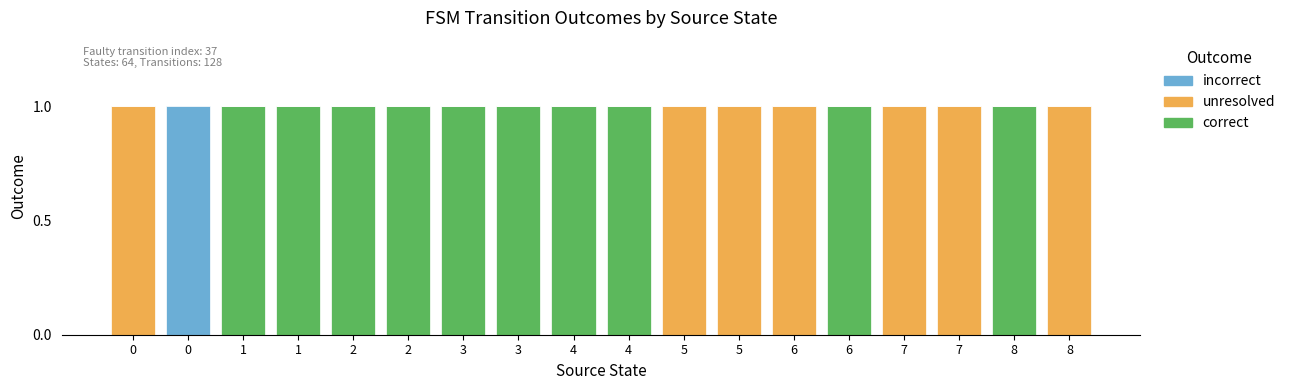

Is it true that unresolved equals 1 at 7?

True